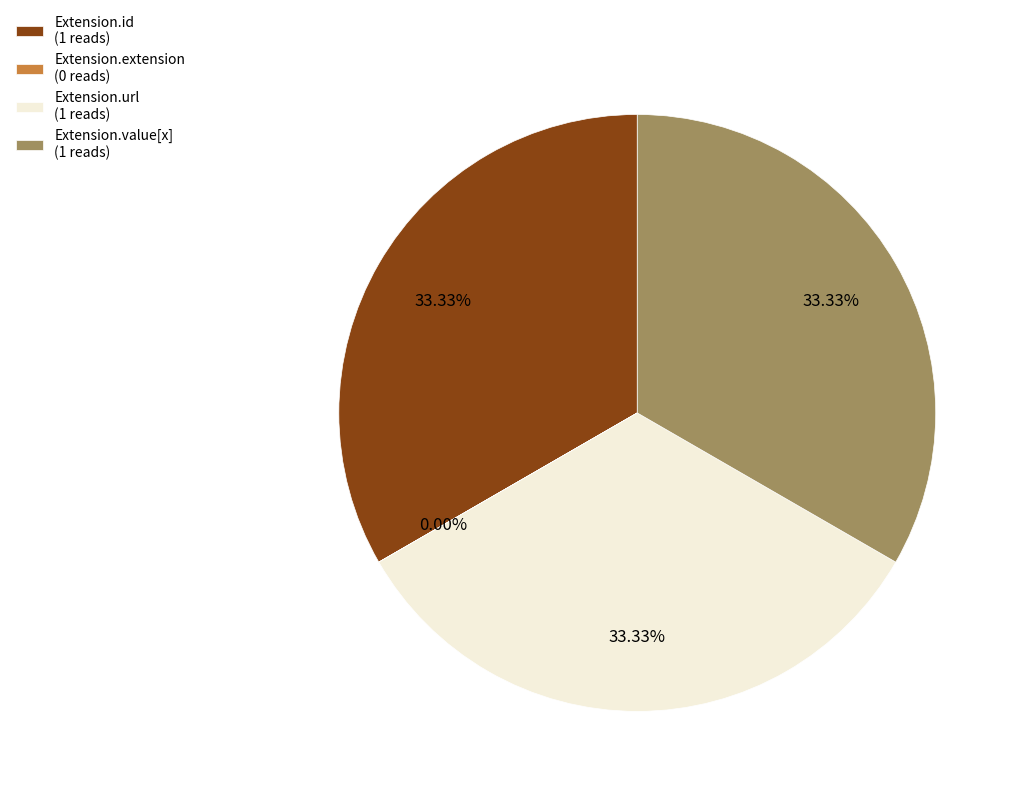

Do Extension.url (1 reads) and Extension.id (1 reads) together represent more than half of the pie?

Yes